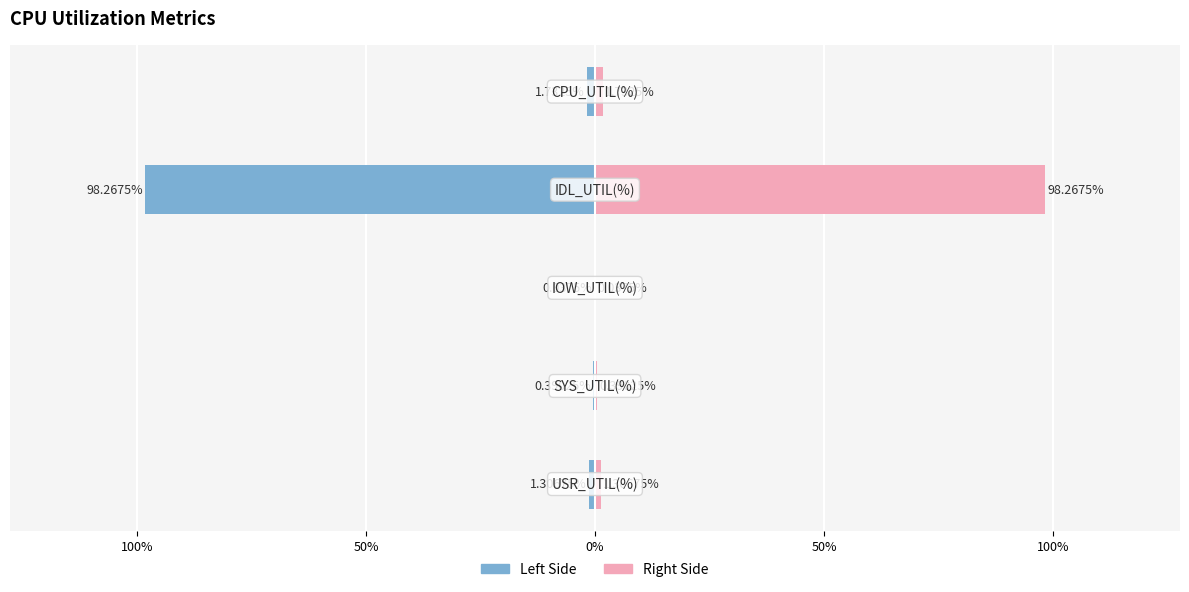

What is the difference between the maximum and minimum values in the col_1 (right) series?

98.2